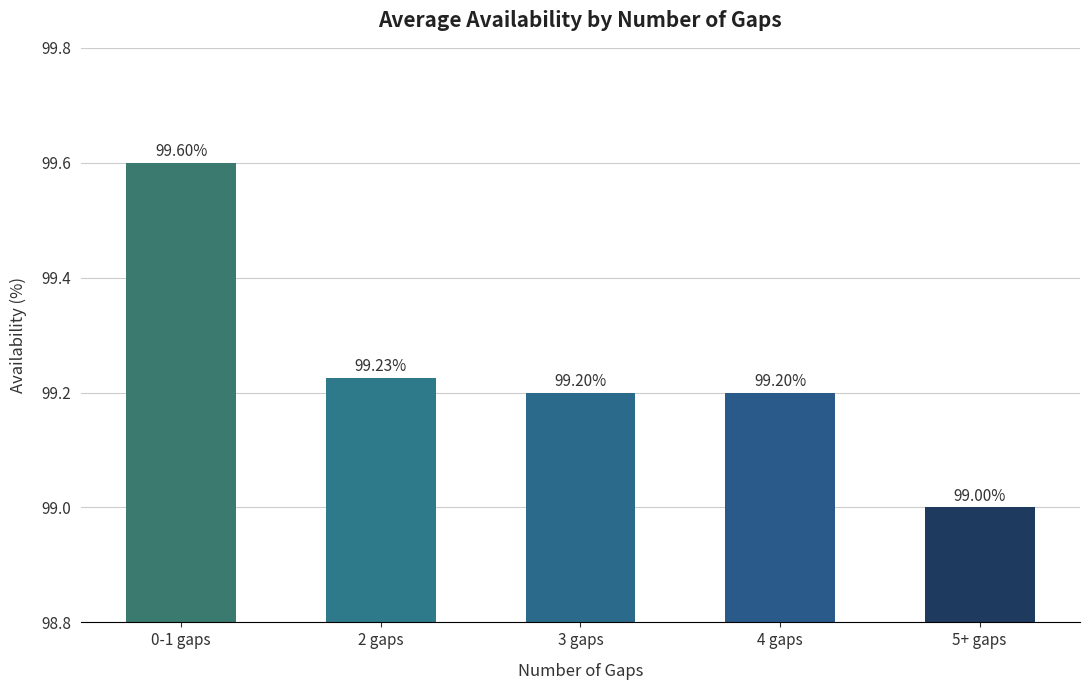

What is the change in value from 4 gaps to 5+ gaps?

-0.2